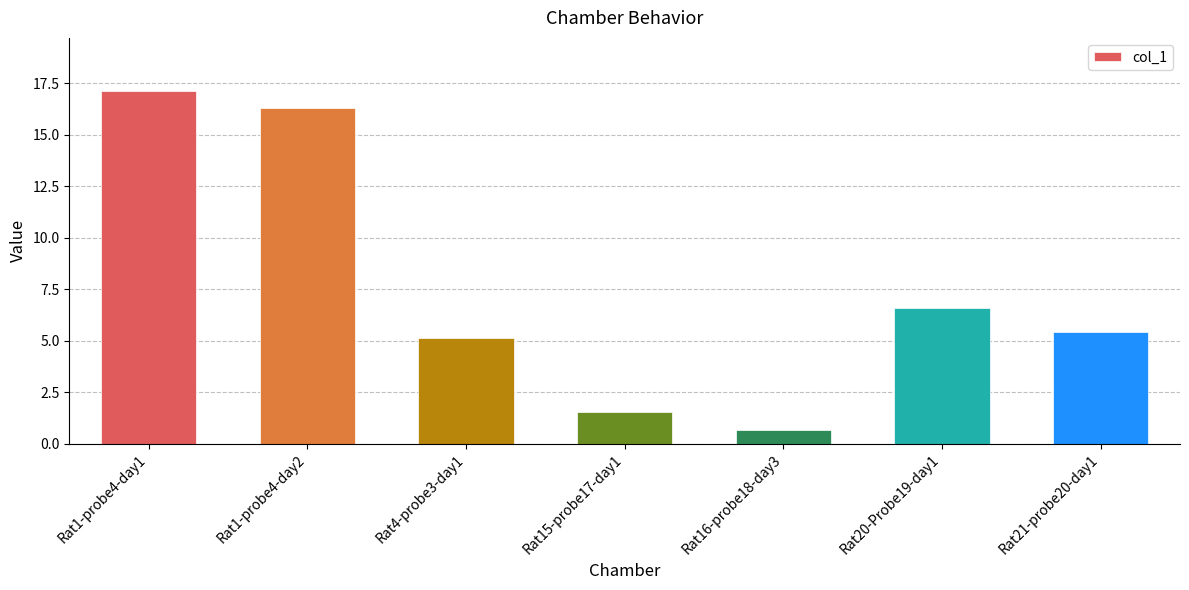

True or false: the data shows 7.2 at Rat1-probe4-day2.

False